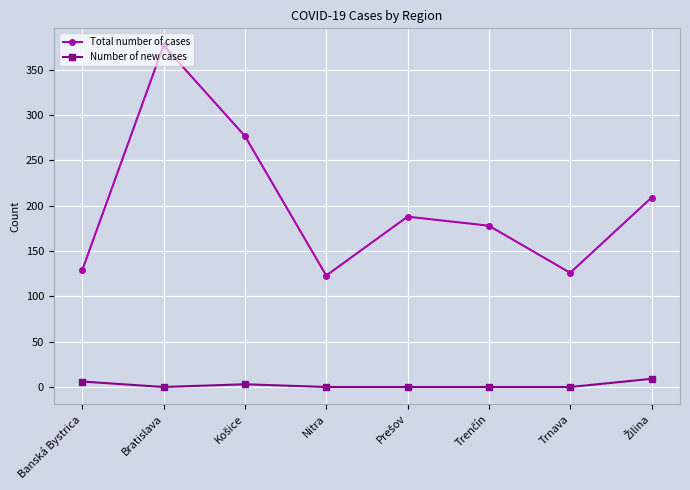

Rank the series by their maximum value, from lowest to highest.

Number of new cases, Total number of cases